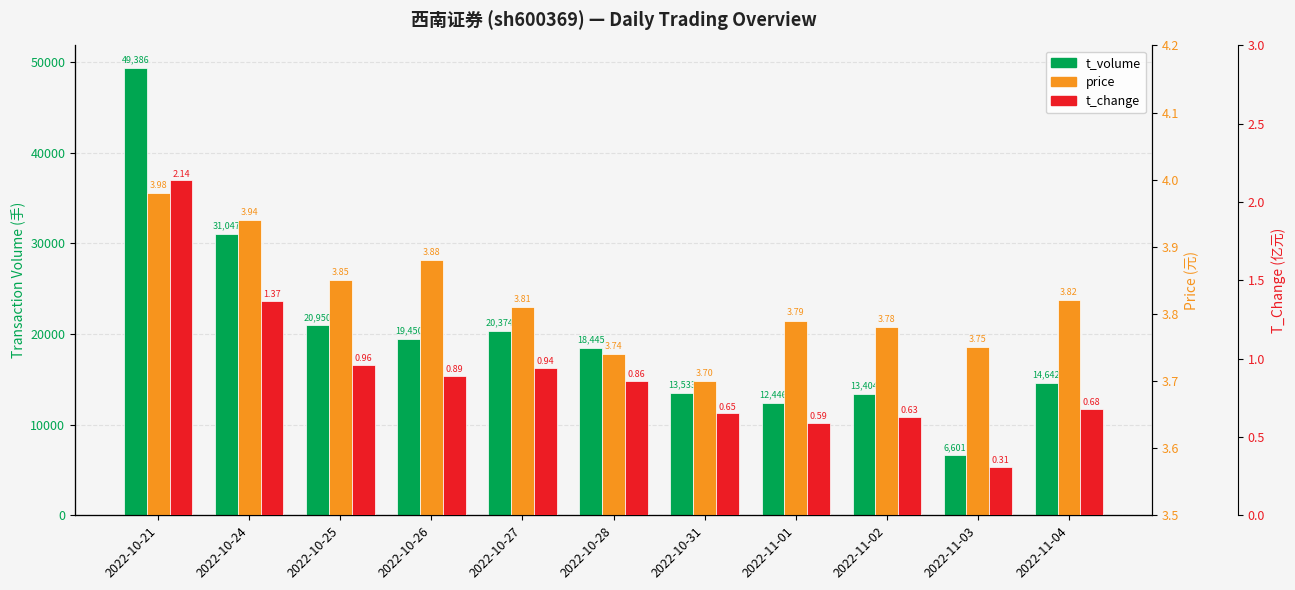

Reading left to right, what are all the values shown in this chart?

t_volume: 2022-10-21=49386.0	2022-10-24=31047.0	2022-10-25=20950.0	2022-10-26=19450.0	2022-10-27=20374.0	2022-10-28=18445.0	2022-10-31=13533.0	2022-11-01=12446.0	2022-11-02=13404.0	2022-11-03=6601.0	2022-11-04=14642.0
price: 2022-10-21=4.0	2022-10-24=3.9	2022-10-25=3.9	2022-10-26=3.9	2022-10-27=3.8	2022-10-28=3.7	2022-10-31=3.7	2022-11-01=3.8	2022-11-02=3.8	2022-11-03=3.8	2022-11-04=3.8
t_change: 2022-10-21=2.1	2022-10-24=1.4	2022-10-25=1.0	2022-10-26=0.9	2022-10-27=0.9	2022-10-28=0.9	2022-10-31=0.7	2022-11-01=0.6	2022-11-02=0.6	2022-11-03=0.3	2022-11-04=0.7